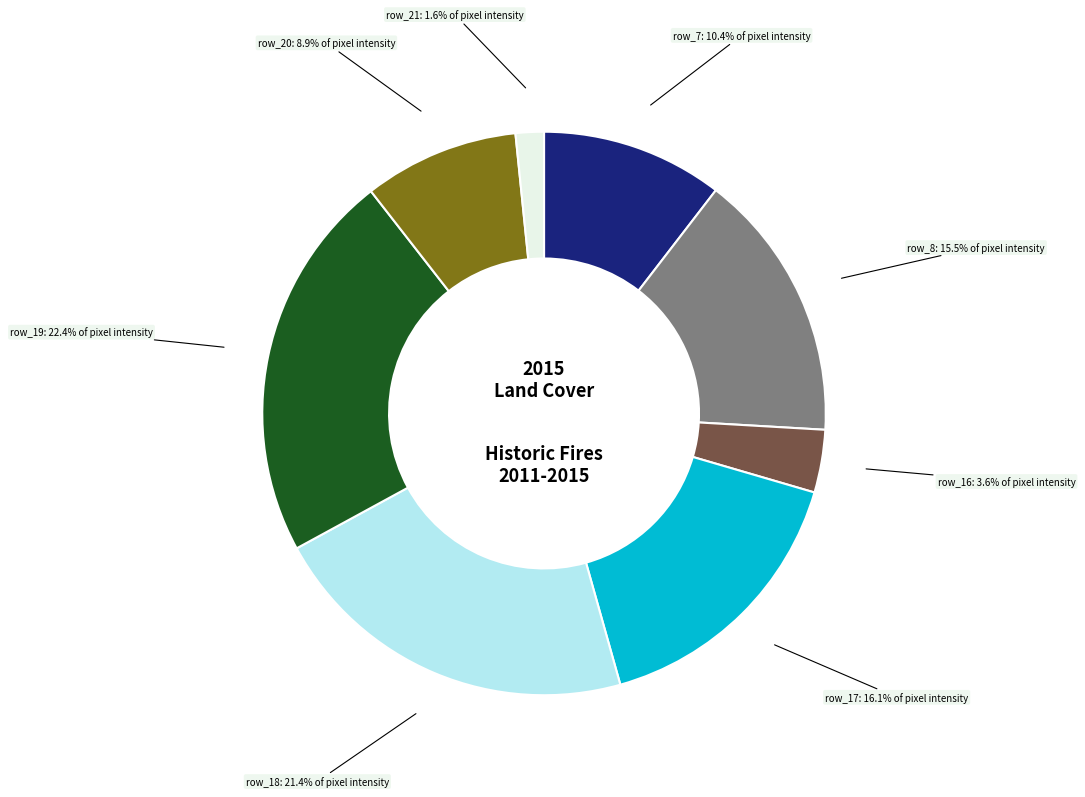

Is it true that row_19 is 22% of the pie?

True